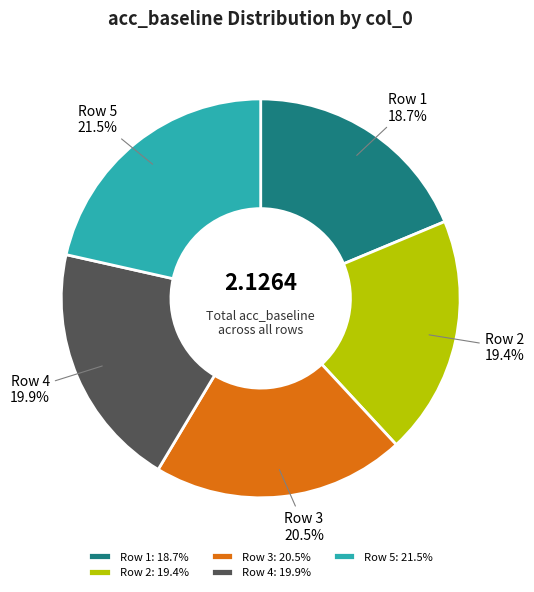

What percentage is NOT represented by Row 1?

81.3%